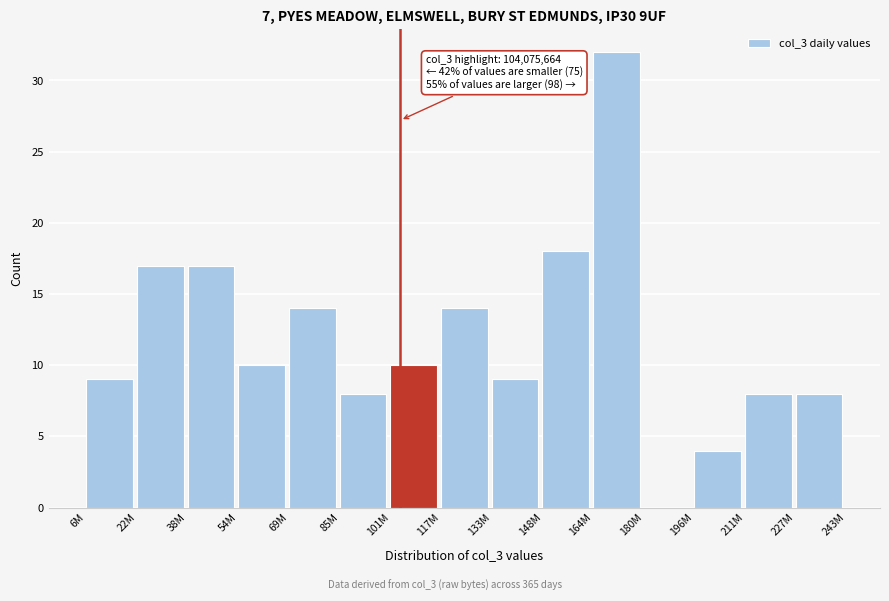

Reading left to right, list all the values displayed in this chart.

6M=9	22M=17	38M=17	54M=10	69M=14	85M=8	101M=10	117M=14	133M=9	148M=18	164M=32	180M=0	196M=4	211M=8	227M=8